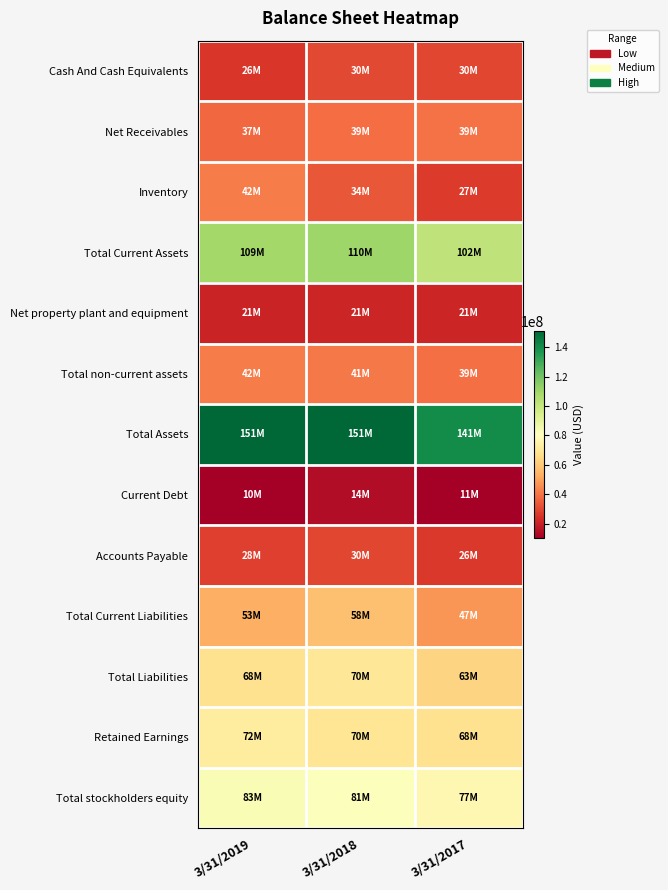

At which category does the chart reach its peak across all series?

3/31/2018